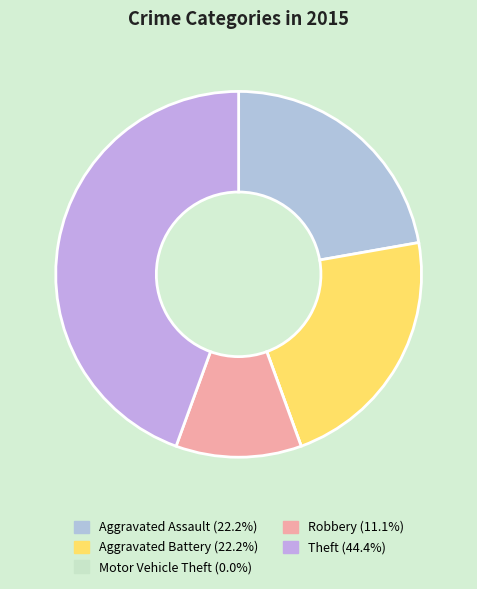

Is there a majority slice in this chart?

No